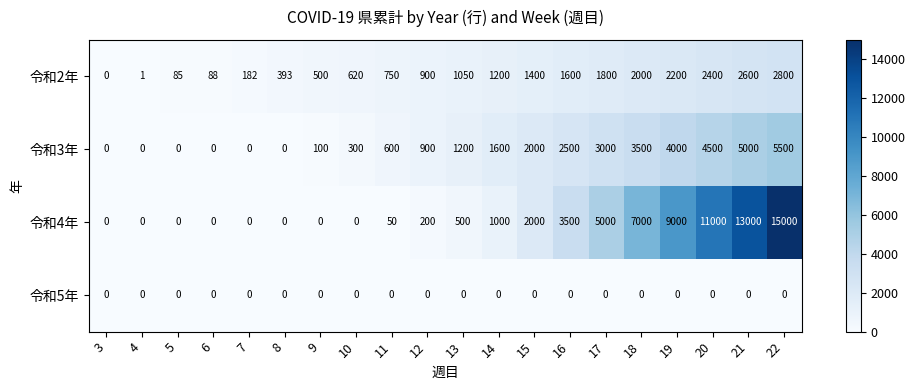

What is the difference between the 令和2年 values at 20 and 19?

200